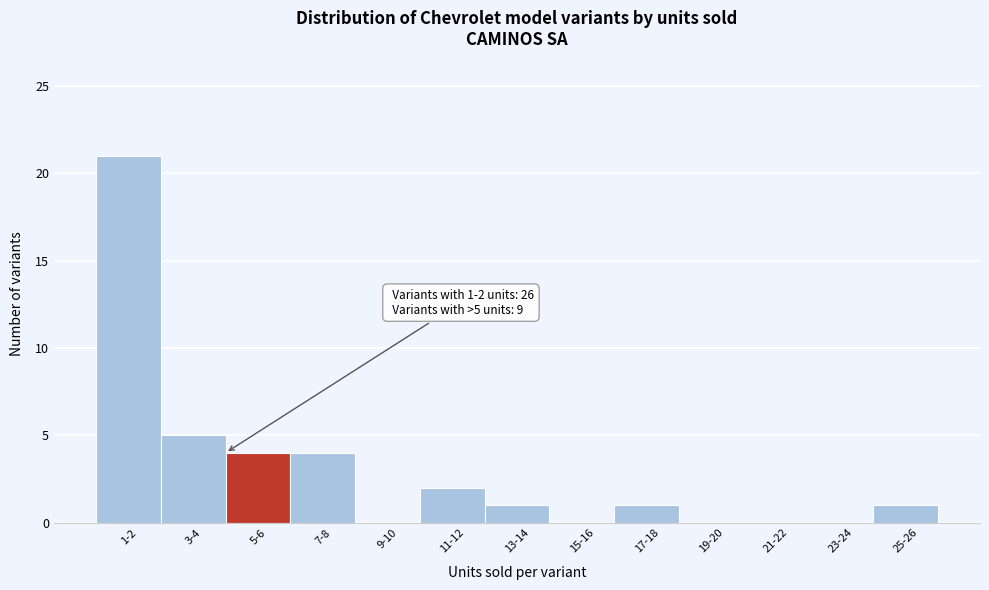

Reading left to right, extract all data points from this chart.

1-2=21	3-4=5	5-6=4	7-8=4	9-10=0	11-12=2	13-14=1	15-16=0	17-18=1	19-20=0	21-22=0	23-24=0	25-26=1